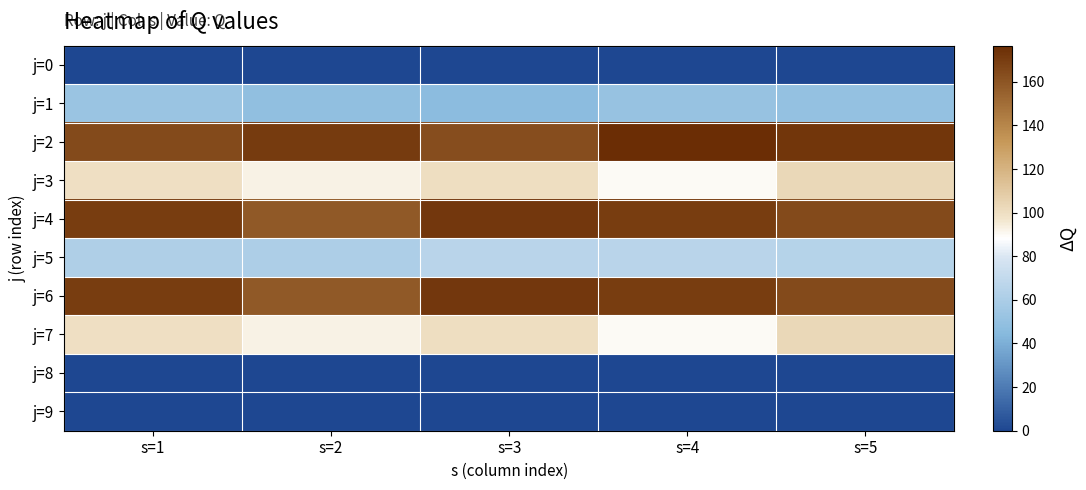

Which series has the widest spread of values?

j=4